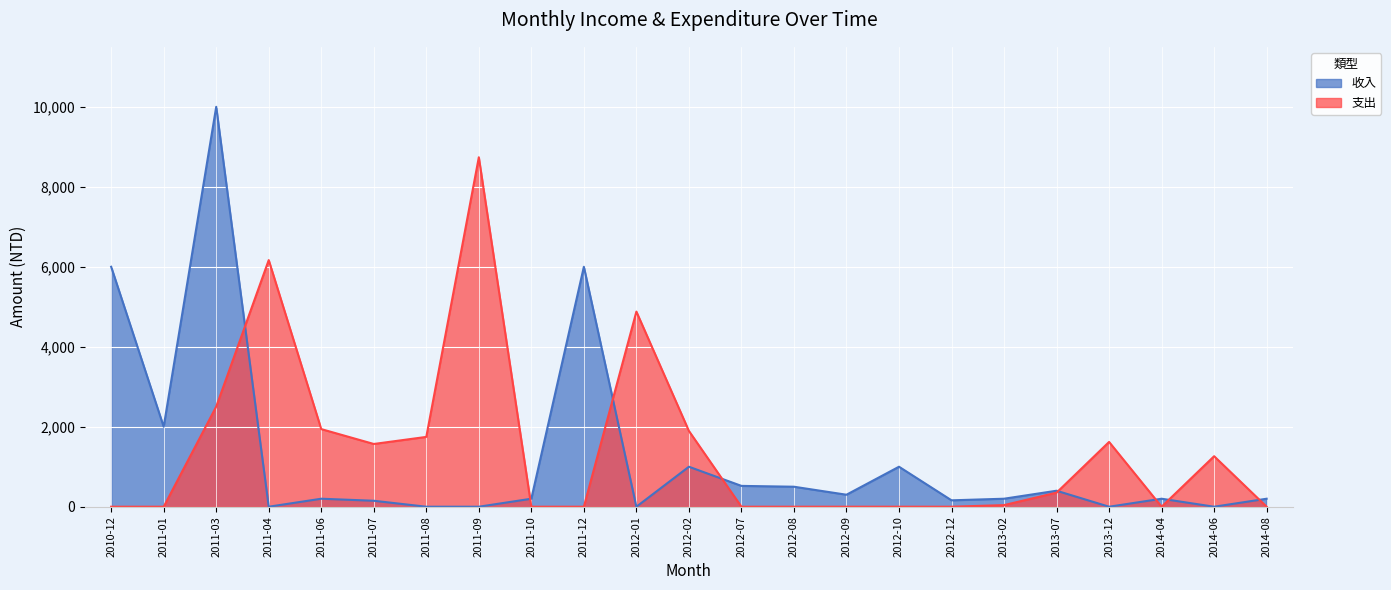

List the series in order of their overall mean, highest first.

支出, 收入